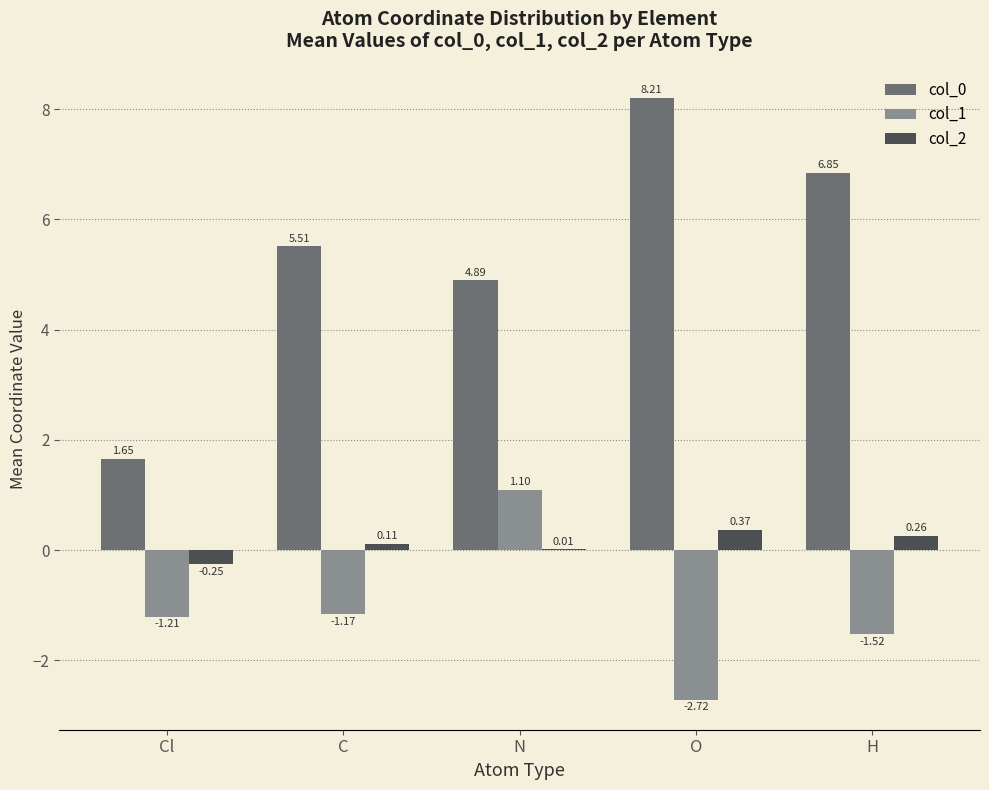

At which label does col_0 first exceed 5?

C